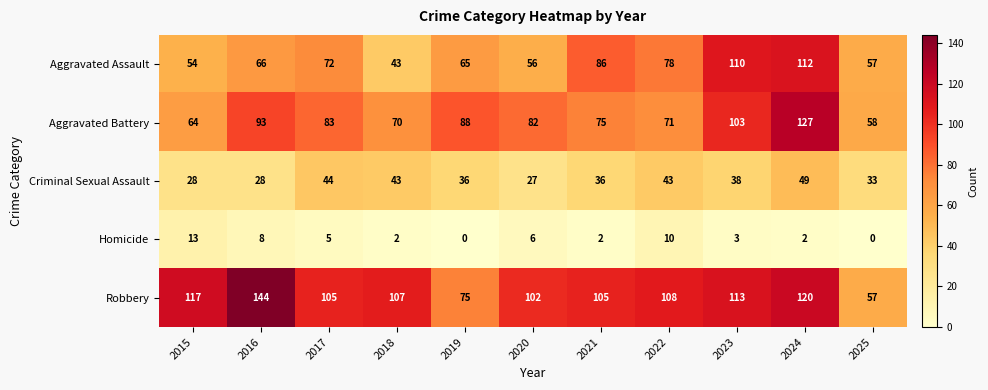

How many categories are shown in the chart?

11